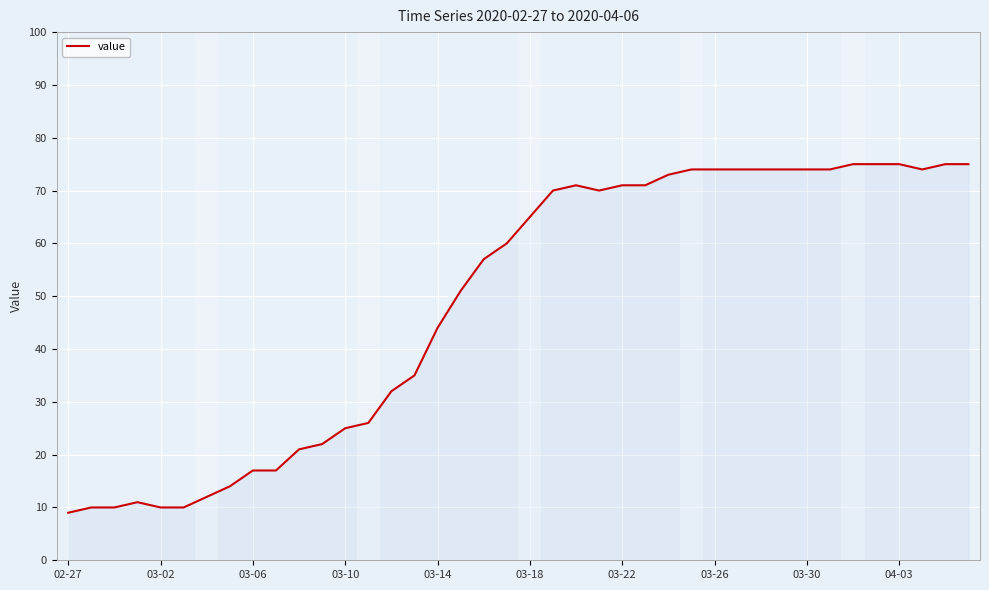

What is the smallest value displayed?

9